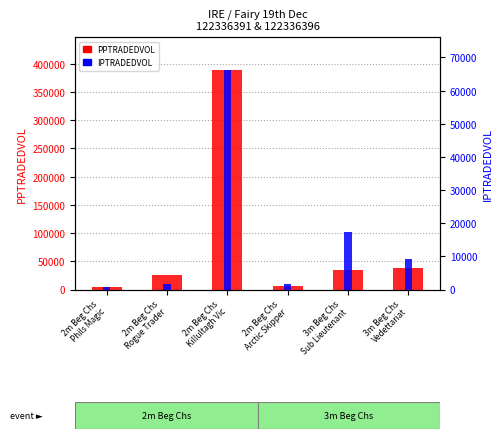

Which has a higher value, 2m Beg Chs
Phils Magic or 2m Beg Chs
Killultagh Vic?

2m Beg Chs
Killultagh Vic